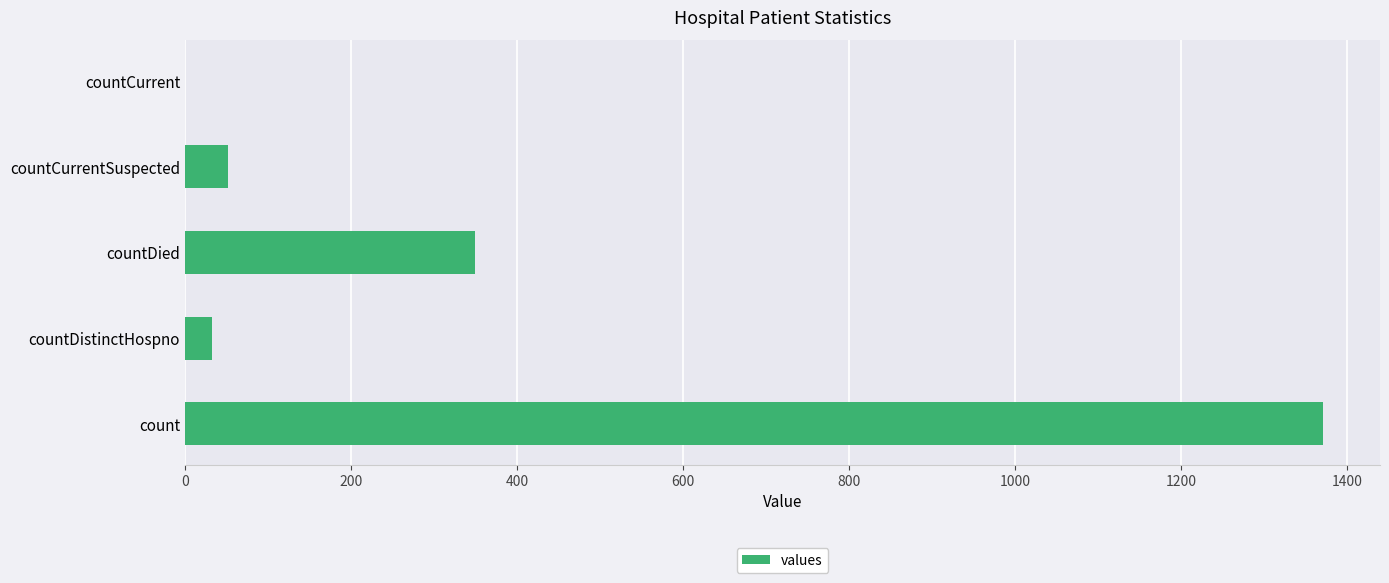

Does the chart contain stacked bars?

No